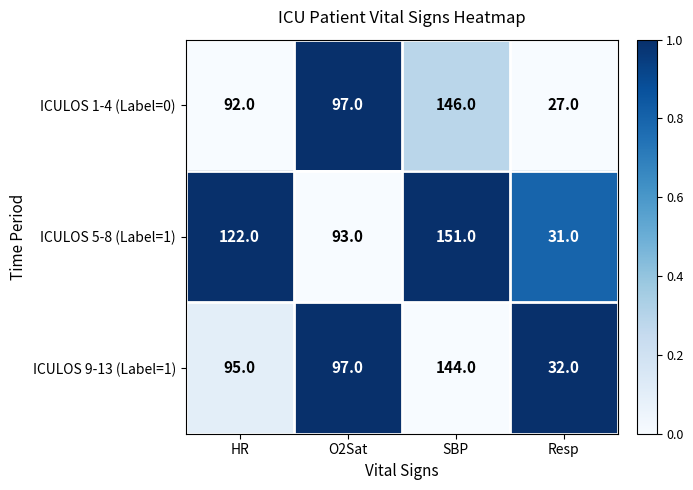

What is the difference between the ICULOS 5-8 (Label=1) values at SBP and Resp?

120